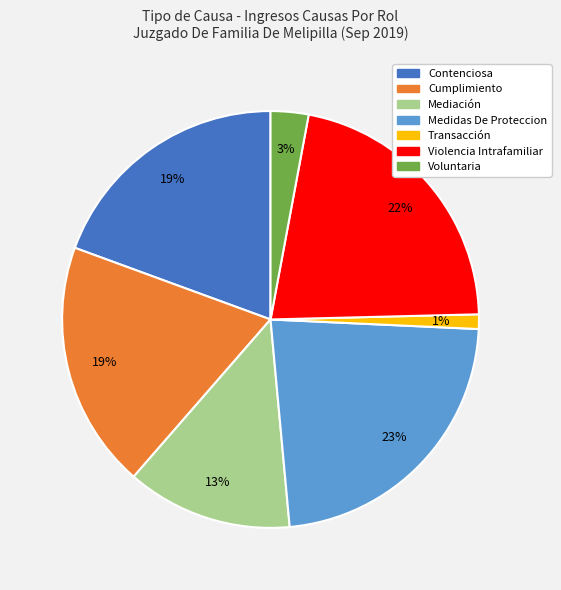

To the nearest percent, what is the difference between the largest and smallest slice percentages?

22%